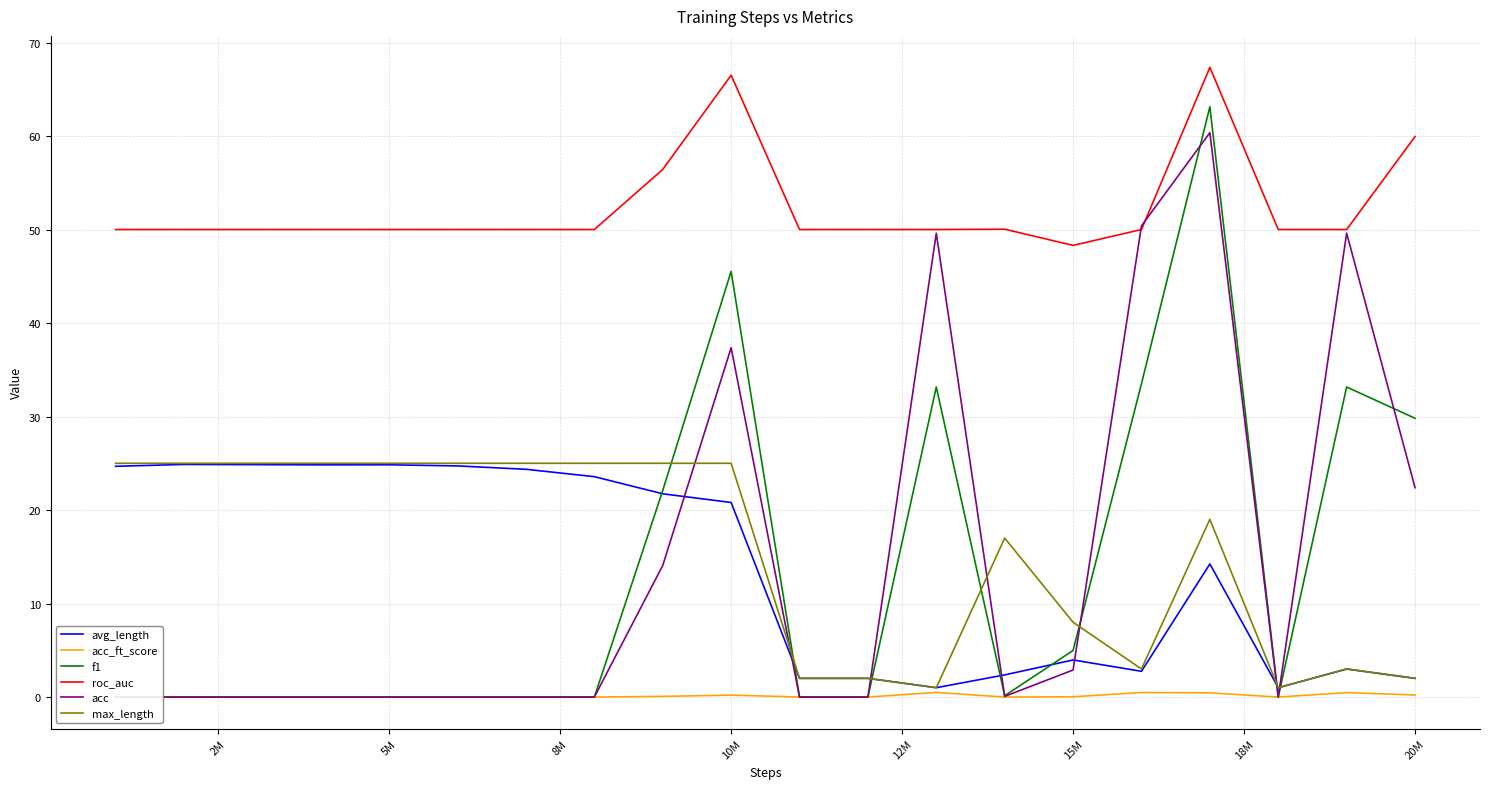

How many values in the avg_length series are below 20?

10